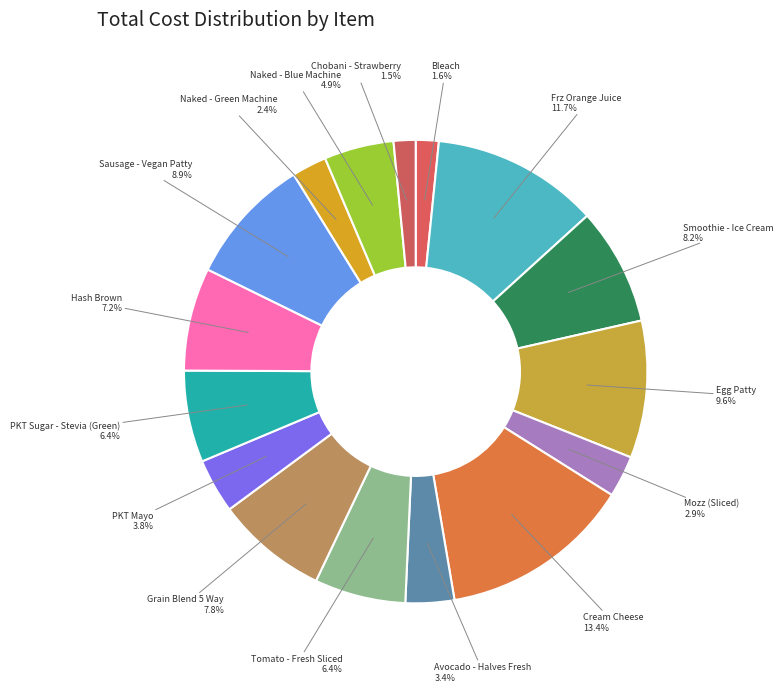

Combined, what portion of the pie is Hash Brown and Grain Blend 5 Way?

15.0%